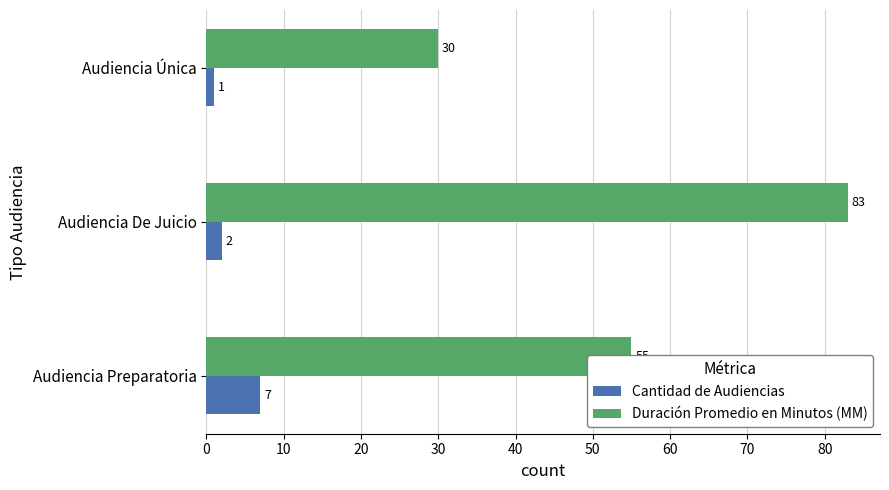

List the series in order of their overall mean, lowest first.

Cantidad de Audiencias, Duración Promedio en Minutos (MM)